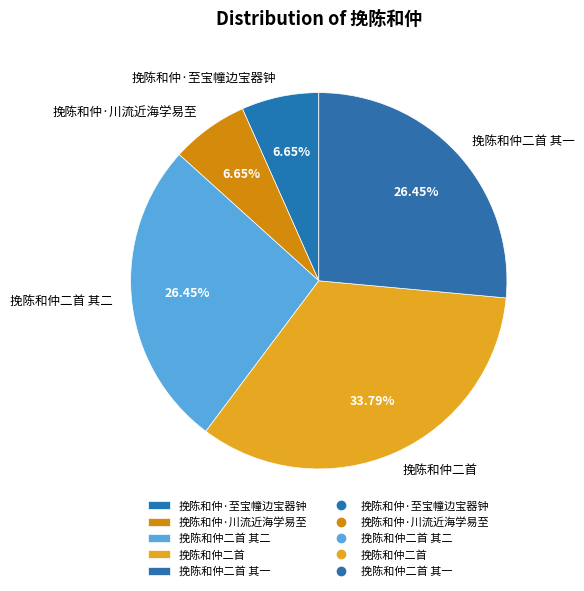

True or false: 挽陈和仲·至宝幢边宝器钟 accounts for 22% of the total.

False